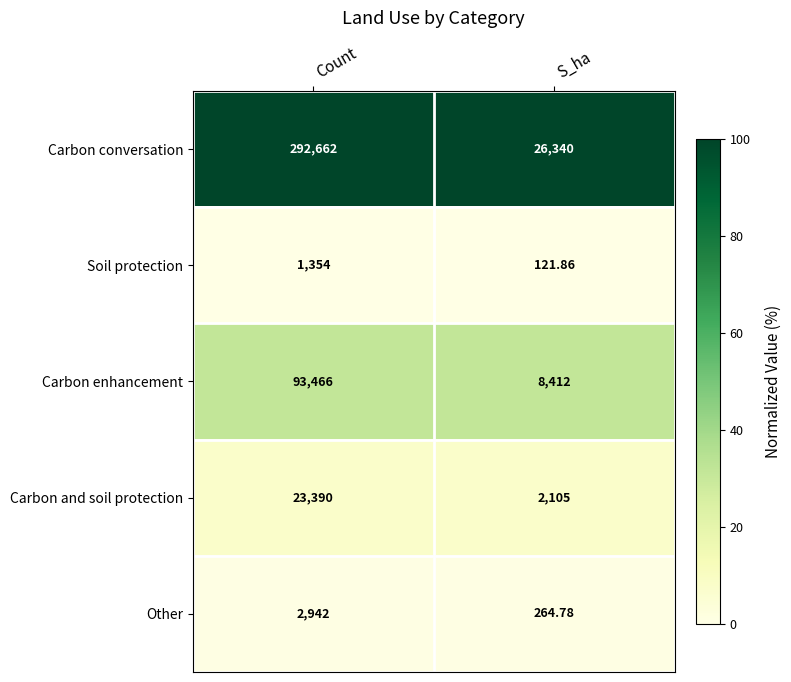

At which category is the sum across all series the highest?

Count